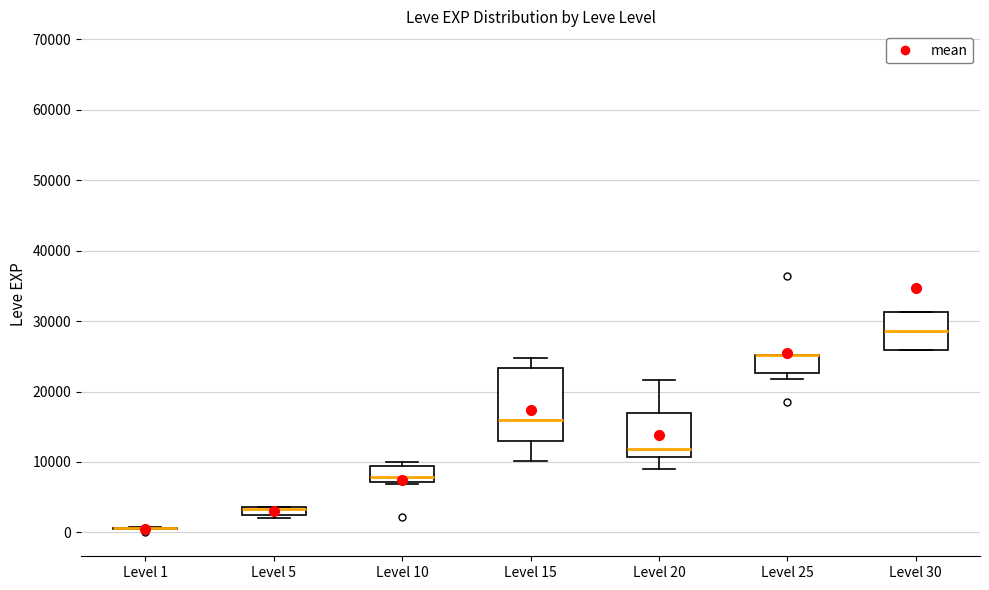

Comparing the boxes themselves (not the whiskers), which one is the tallest?

Level 15